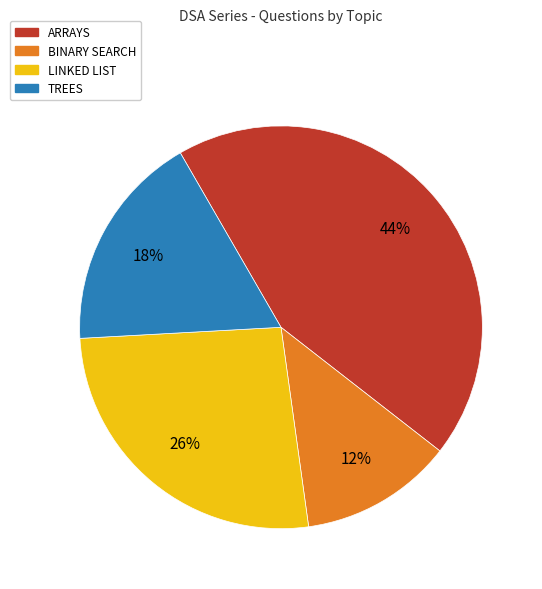

To the nearest percent, what is the combined percentage of BINARY SEARCH and TREES?

30%